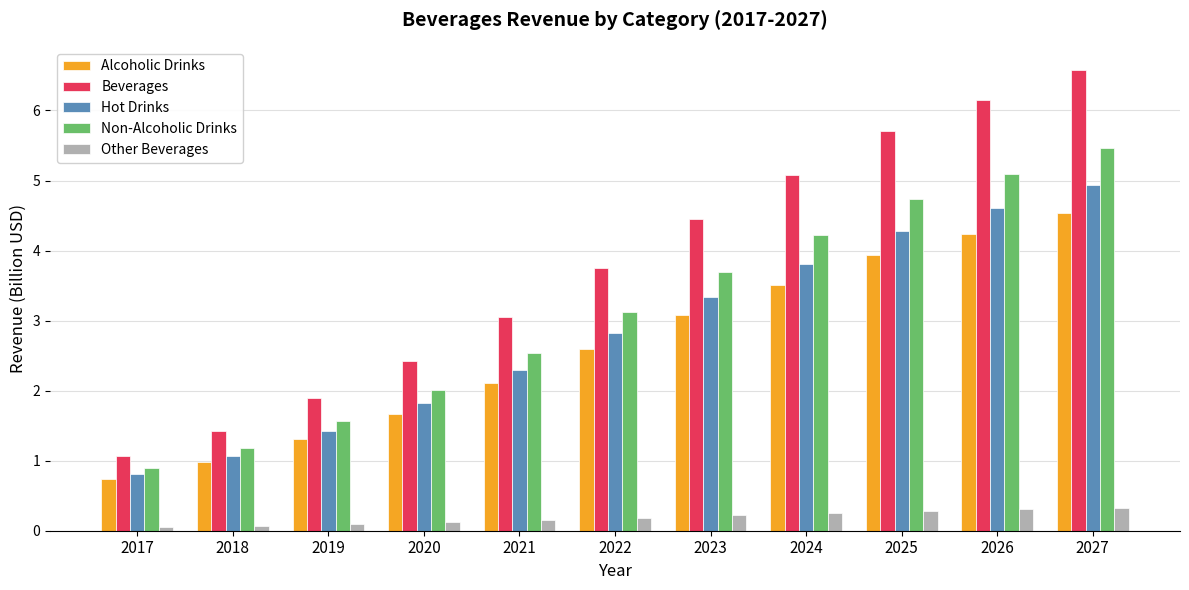

Between 2020 and 2026, which series saw the biggest shift?

Beverages